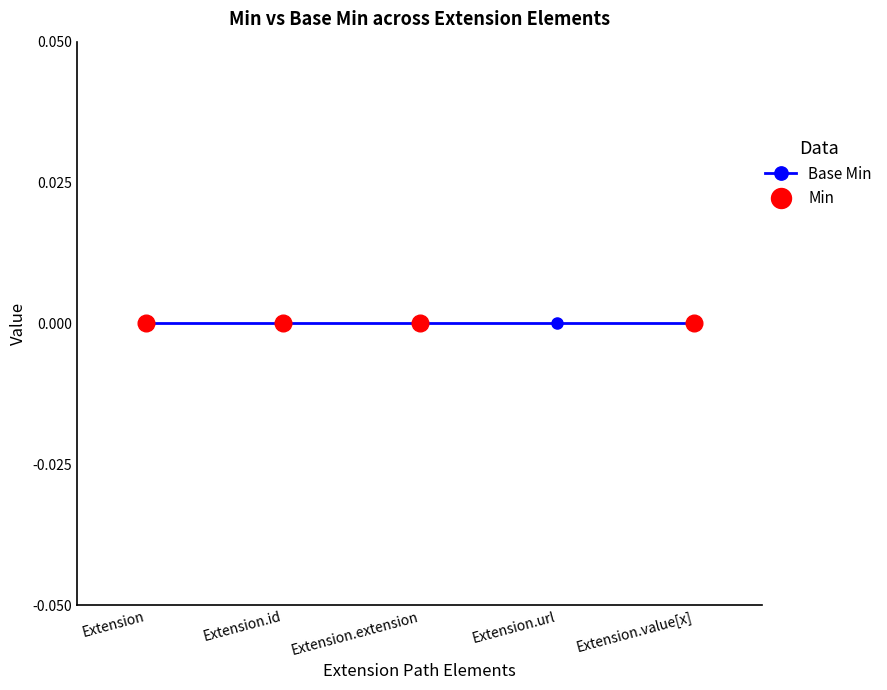

Rank the categories by Min value from lowest to highest.

Extension, Extension.id, Extension.extension, Extension.value[x], Extension.url